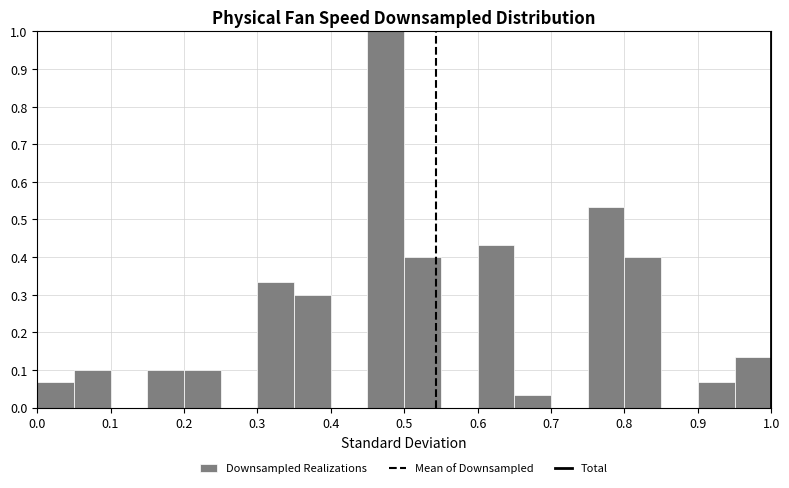

Reading left to right, list every bar in this chart as the range it spans on the x-axis followed by its height. The values are not printed on the chart, so give them approximately, as read against the axis.

0.00 to 0.05: 0.07
0.05 to 0.10: 0.10
0.10 to 0.15: 0
0.15 to 0.20: 0.10
0.20 to 0.25: 0.10
0.25 to 0.30: 0
0.30 to 0.35: 0.33
0.35 to 0.40: 0.30
0.40 to 0.45: 0
0.45 to 0.50: 1.00
0.50 to 0.55: 0.40
0.55 to 0.60: 0
0.60 to 0.65: 0.43
0.65 to 0.70: 0.03
0.70 to 0.75: 0
0.75 to 0.80: 0.53
0.80 to 0.85: 0.40
0.85 to 0.90: 0
0.90 to 0.95: 0.07
0.95 to 1.00: 0.13